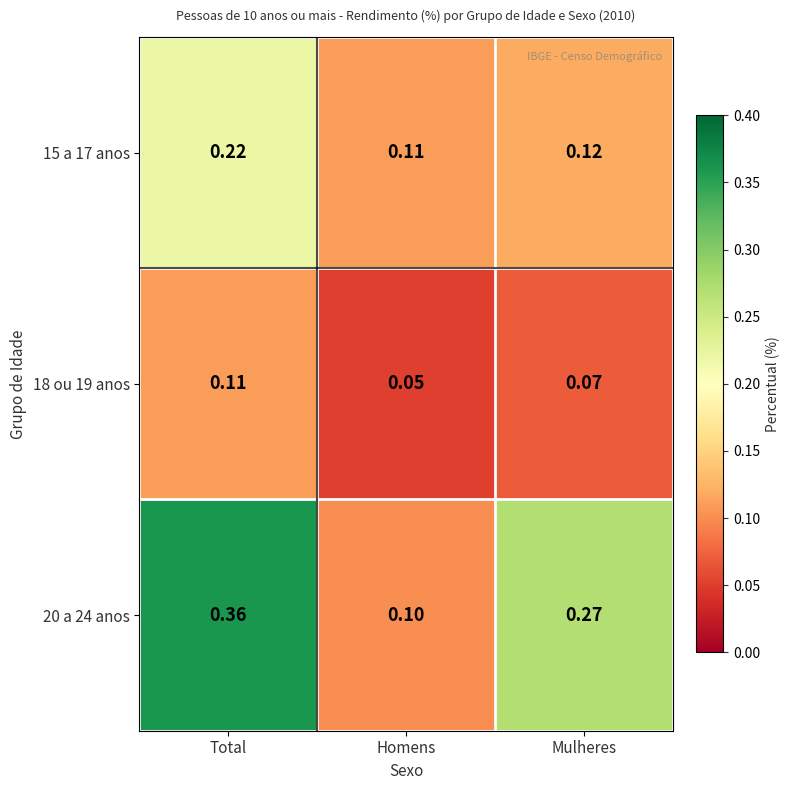

At which label is 15 a 17 anos closest to 0?

Homens